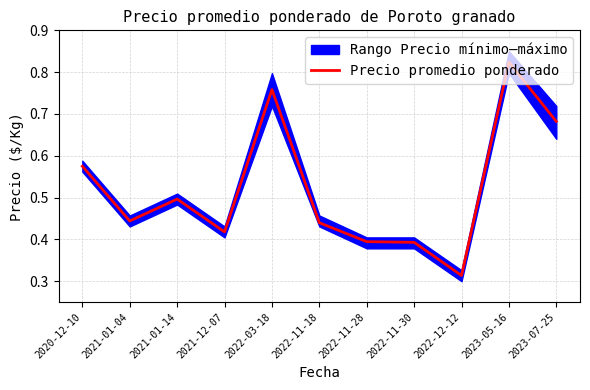

What position from the right is 2023-05-16?

2